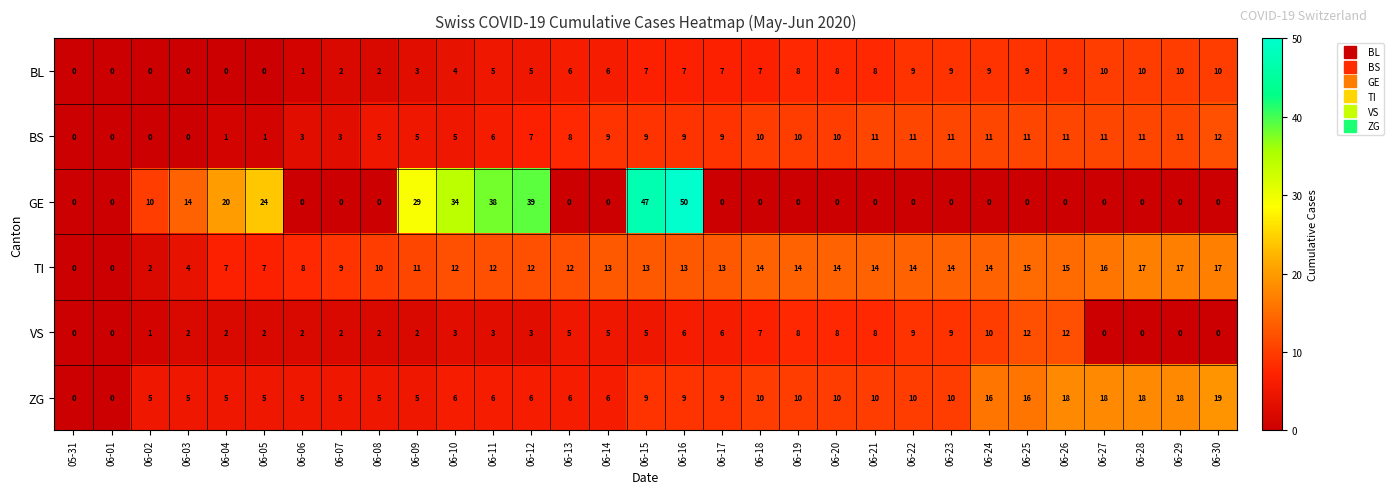

What is the sum of all BS values?

221